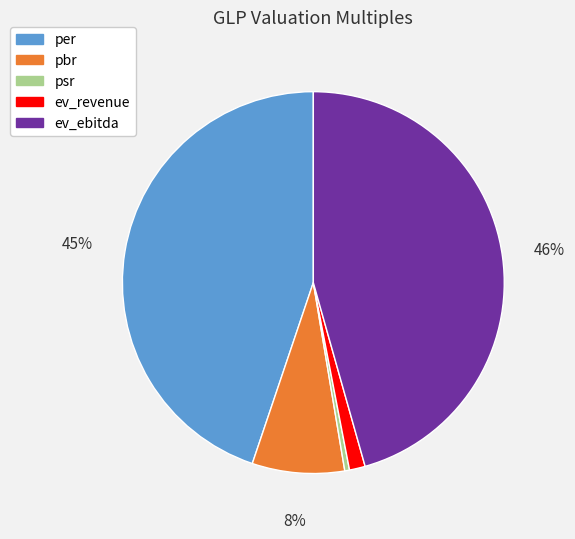

Which slice is the smallest?

psr